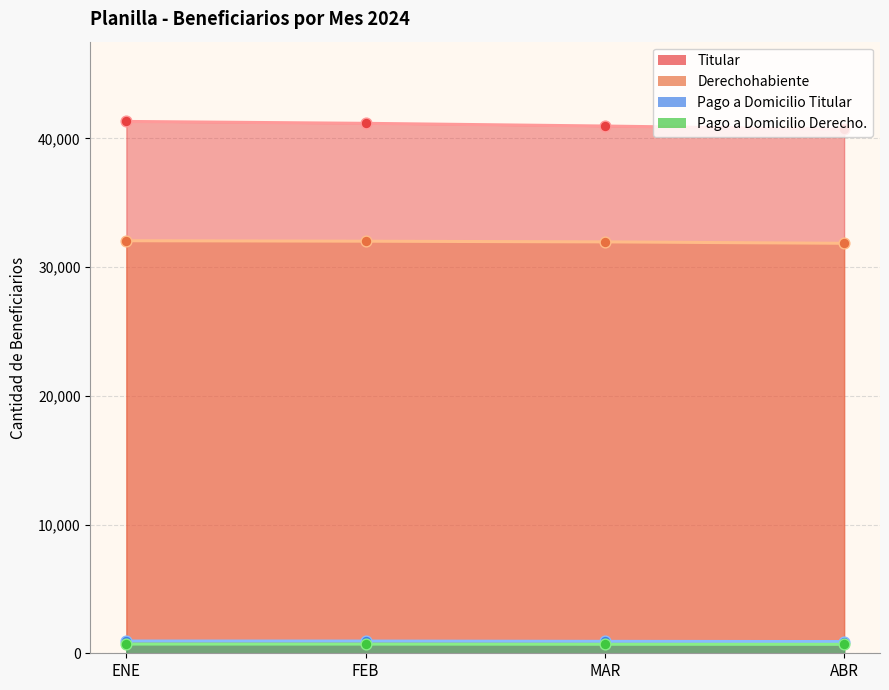

Which series has the widest spread of Y values?

Titular